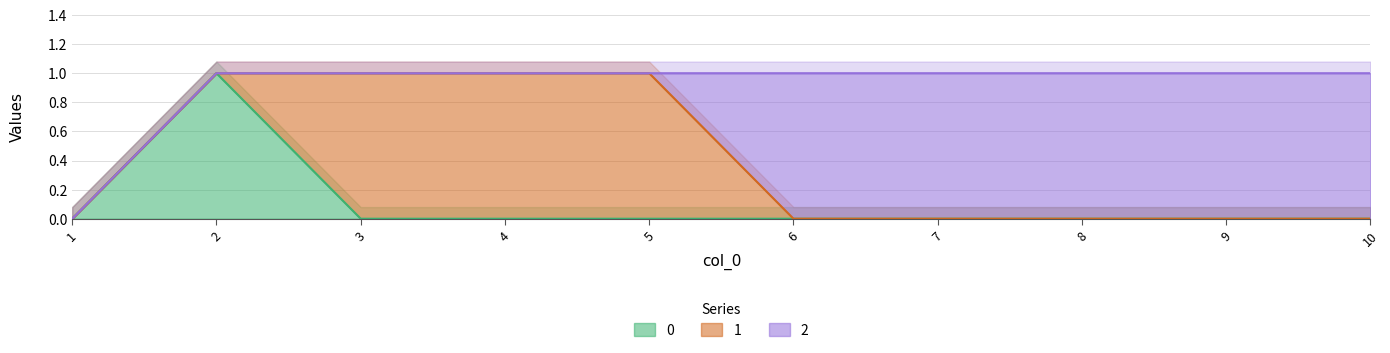

Is it true that 0 equals 1 at 3?

False